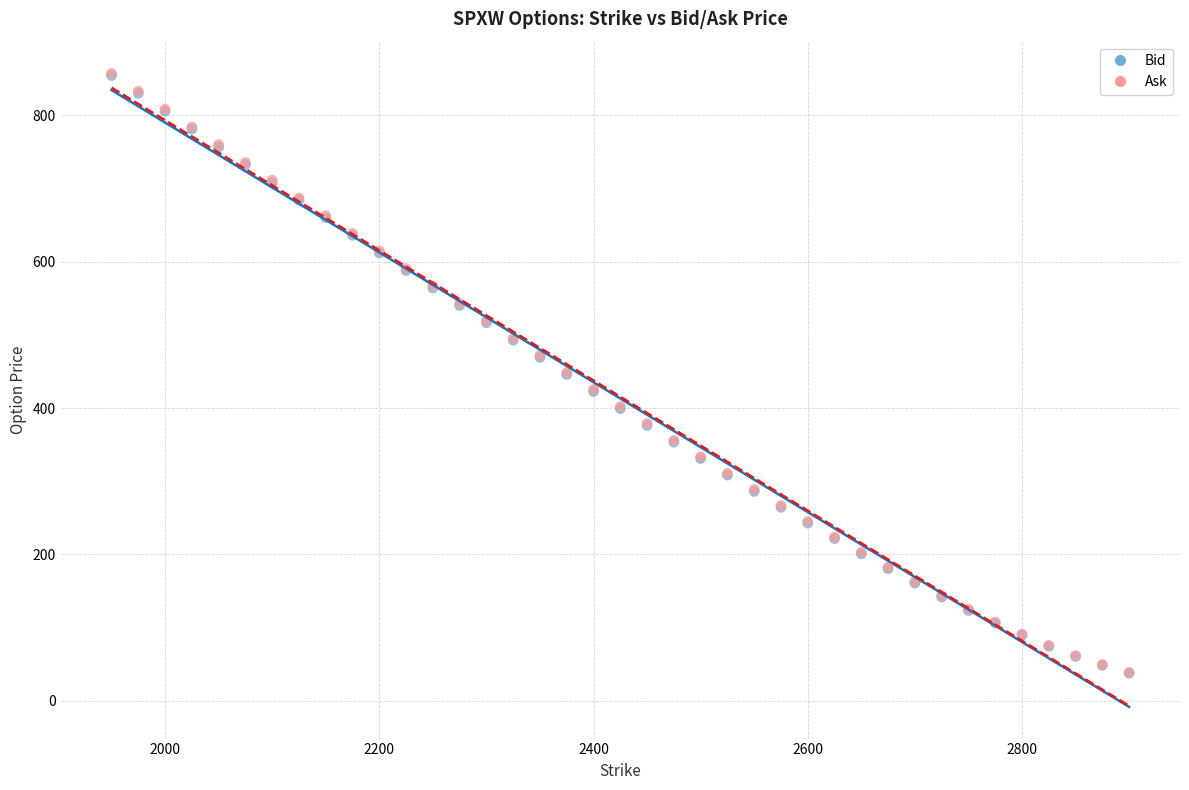

What are all the series names shown in the legend?

Bid, Ask